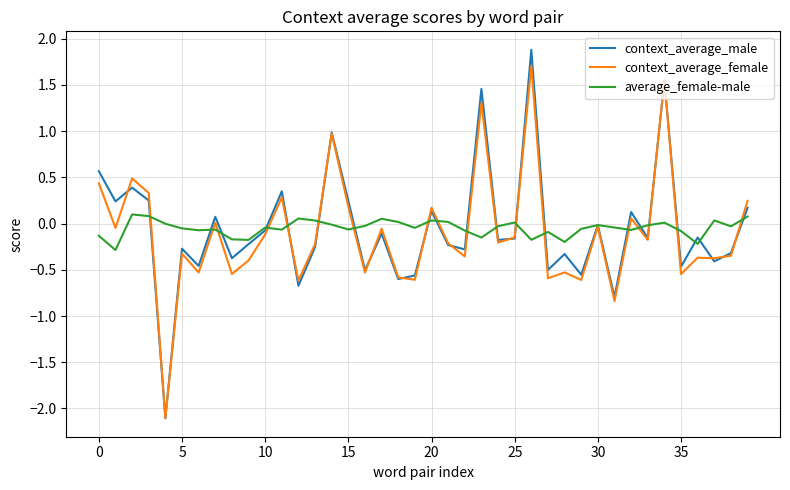

What is the minimum value shown in the chart?

-2.1